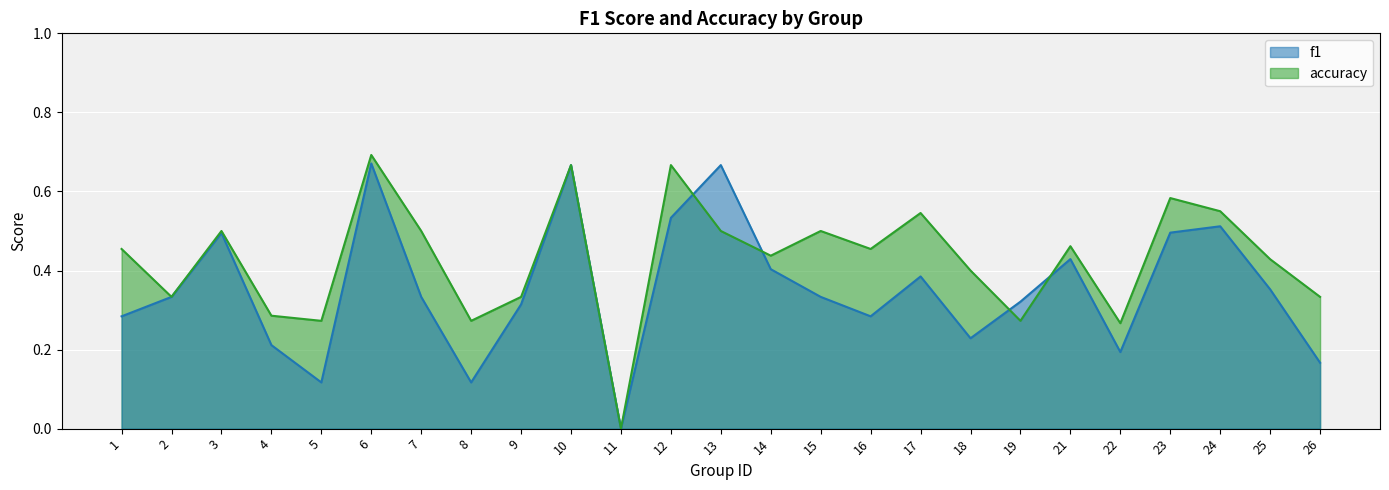

Reading left to right, list all the values displayed in this chart.

f1: 1=0.3	2=0.3	3=0.5	4=0.2	5=0.1	6=0.7	7=0.3	8=0.1	9=0.3	10=0.7	11=0.0	12=0.5	13=0.7	14=0.4	15=0.3	16=0.3	17=0.4	18=0.2	19=0.3	21=0.4	22=0.2	23=0.5	24=0.5	25=0.4	26=0.2
accuracy: 1=0.5	2=0.3	3=0.5	4=0.3	5=0.3	6=0.7	7=0.5	8=0.3	9=0.3	10=0.7	11=0.0	12=0.7	13=0.5	14=0.4	15=0.5	16=0.5	17=0.5	18=0.4	19=0.3	21=0.5	22=0.3	23=0.6	24=0.6	25=0.4	26=0.3